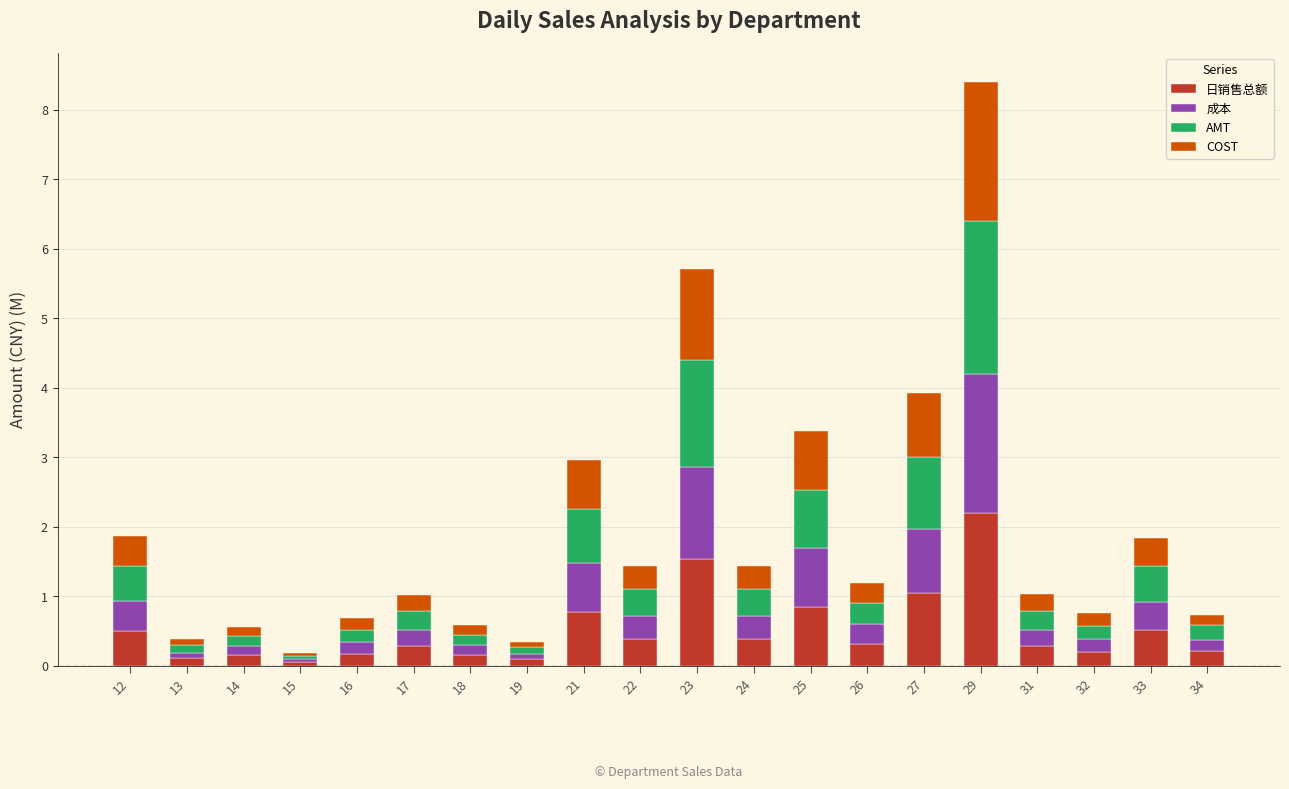

At which category is the sum across all series the highest?

29